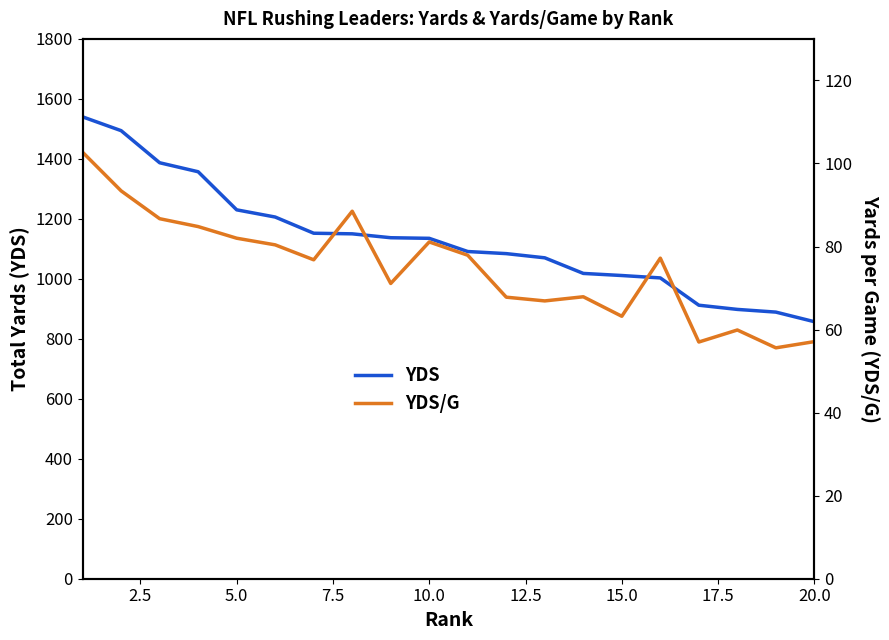

How many data points in YDS/G are above 77?

10